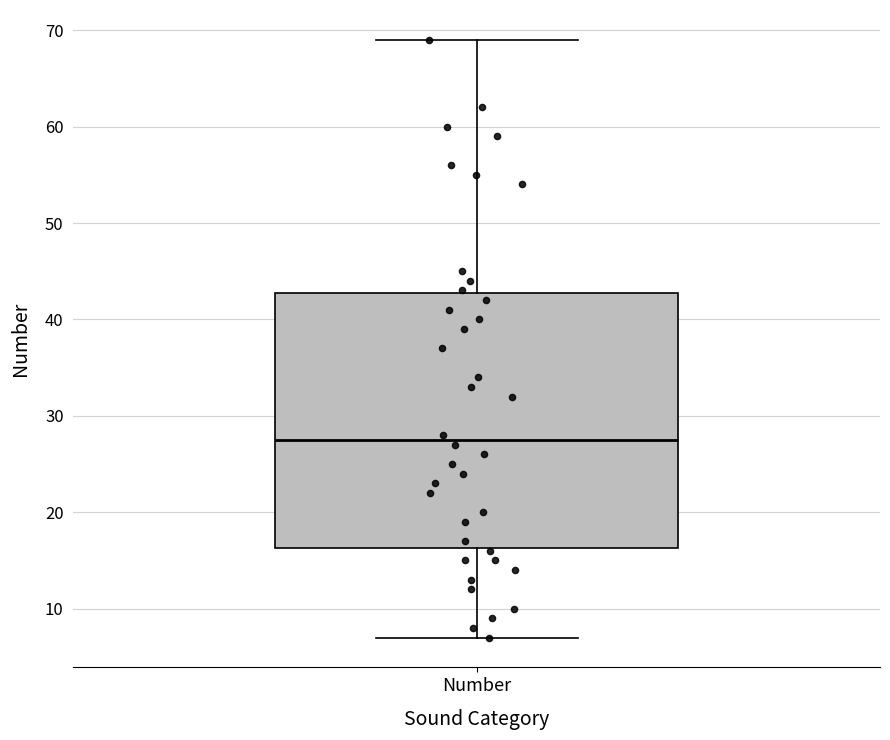

Where does the lower whisker of the box for Number end on the y-axis? The values are not printed on the chart, so give them approximately, as read against the axis.

7